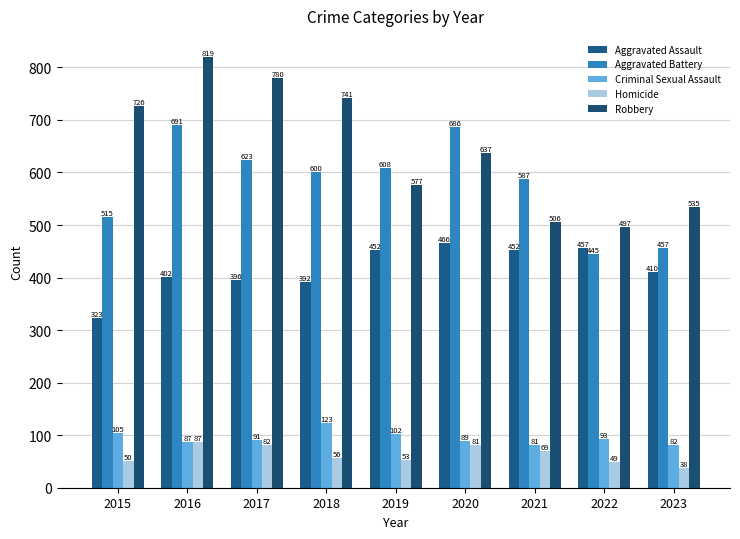

What is the difference between the highest and lowest values at 2020?

605